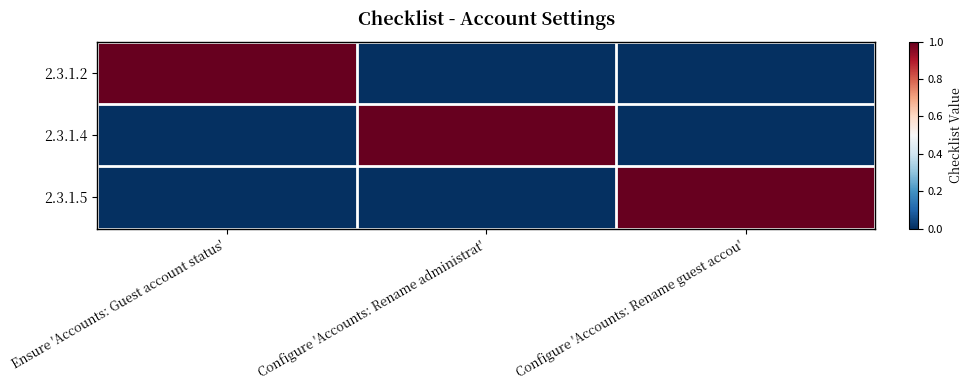

Between Configure 'Accounts: Rename administrat' and Configure 'Accounts: Rename guest accou', which series saw the biggest shift?

2.3.1.4